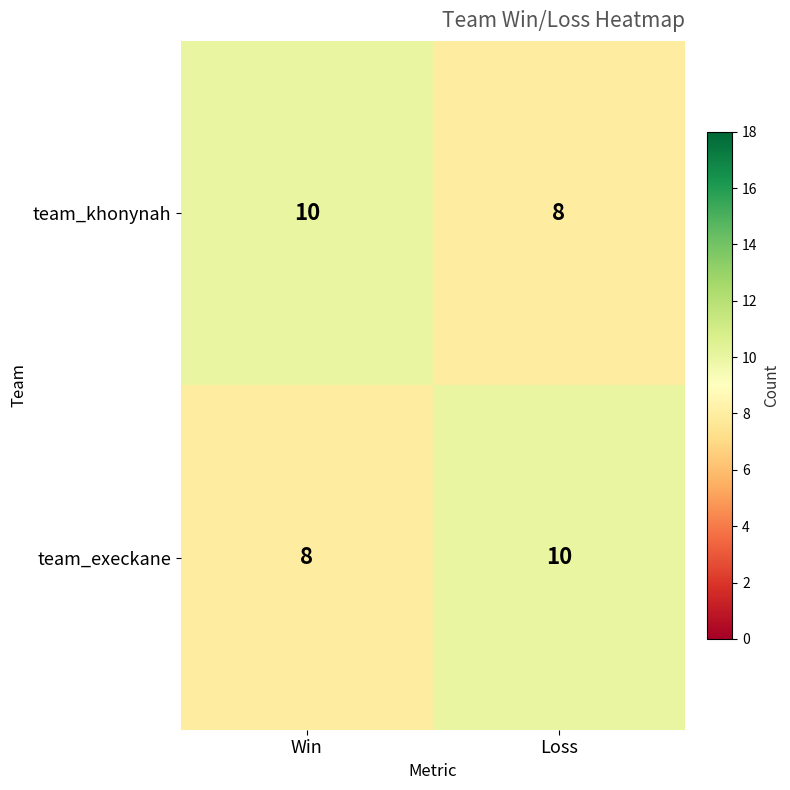

List the labels in order of team_execkane value, smallest first.

Win, Loss